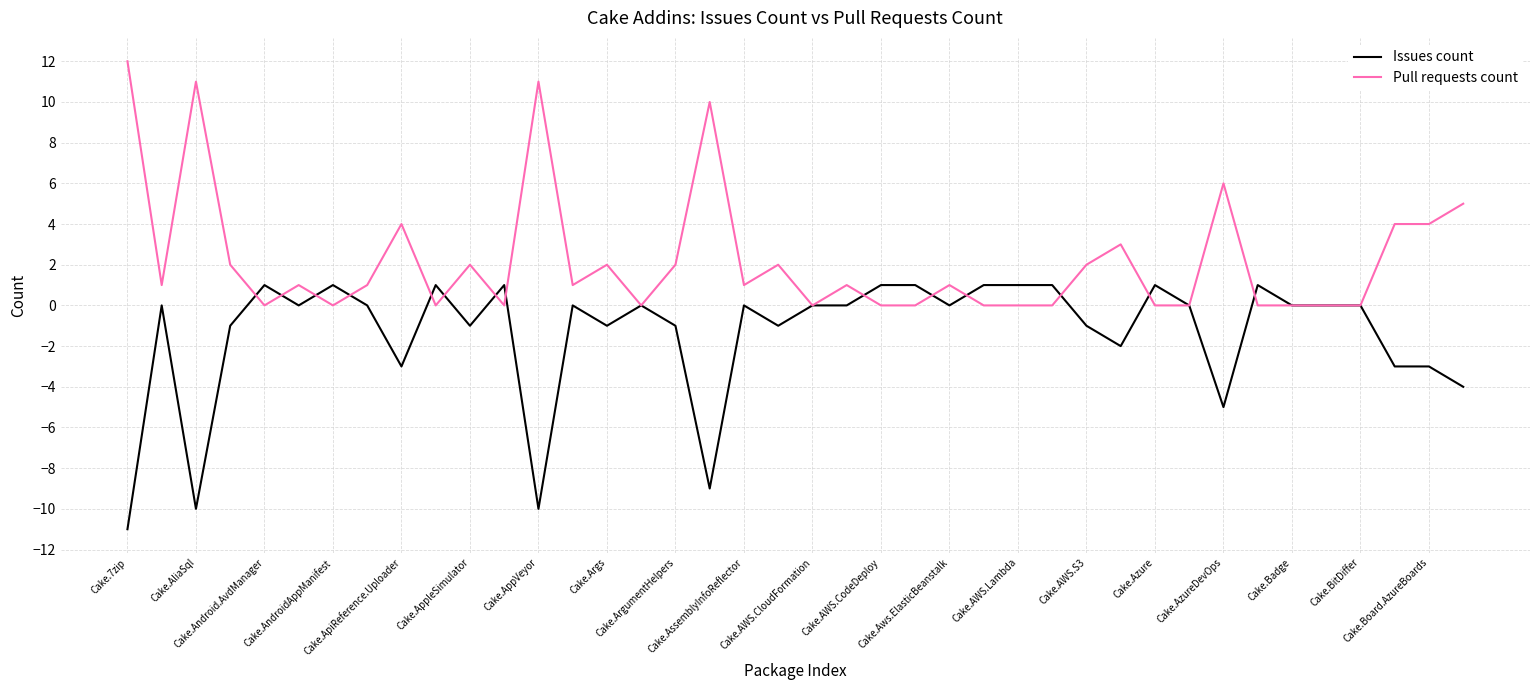

Rank the series by their average value, from highest to lowest.

Pull requests count, Issues count